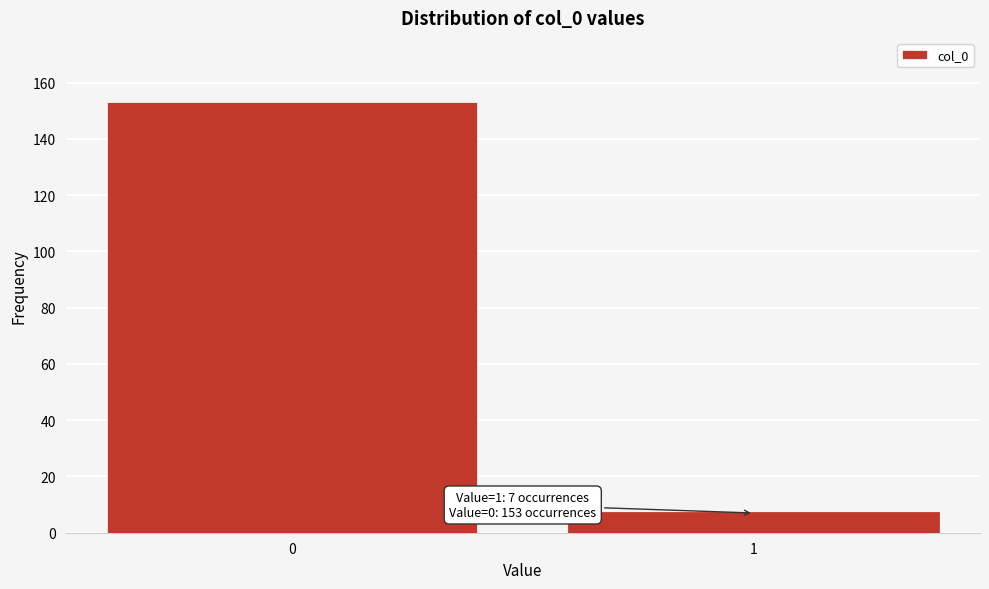

Reading left to right, what are all the values shown in this chart?

153	7